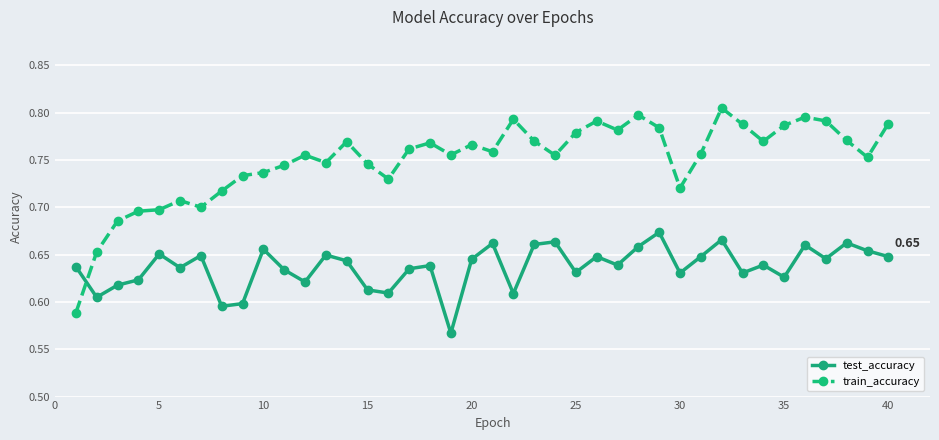

Is this an area chart (filled region under the line)?

No